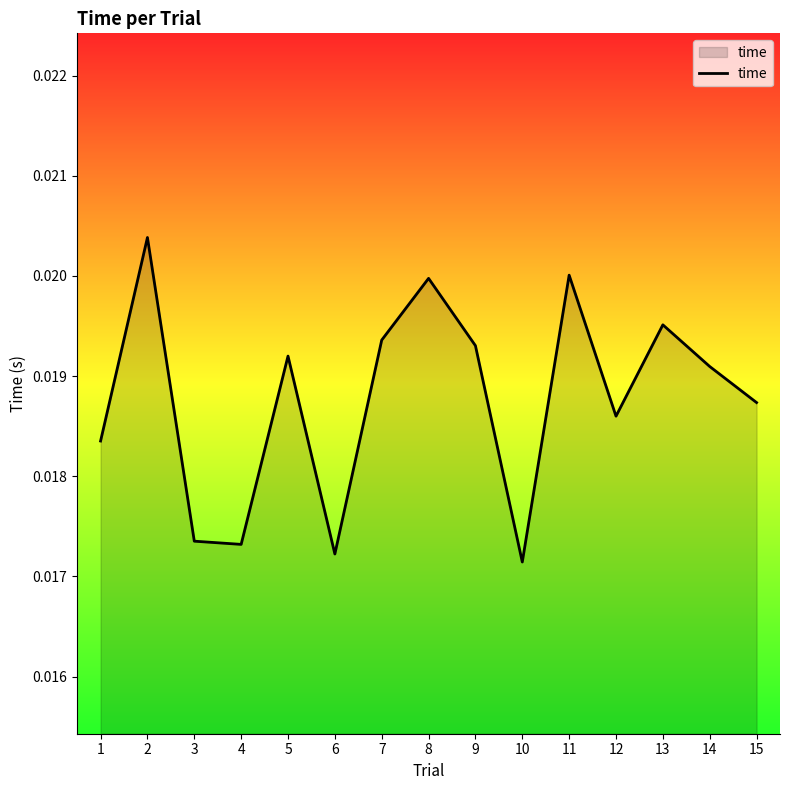

Does the chart have visible grid lines?

No